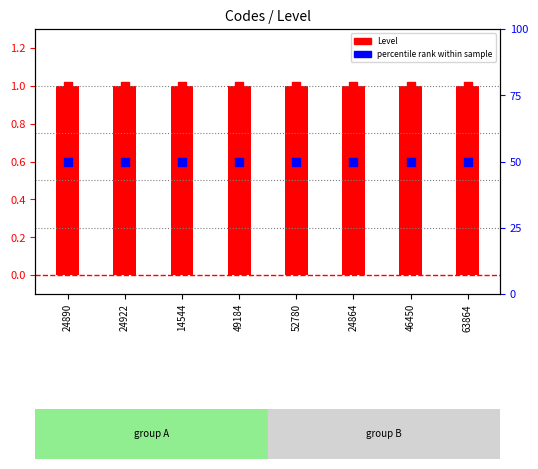

Is the value of Level at 24922 greater than the value of percentile rank at 24890?

No